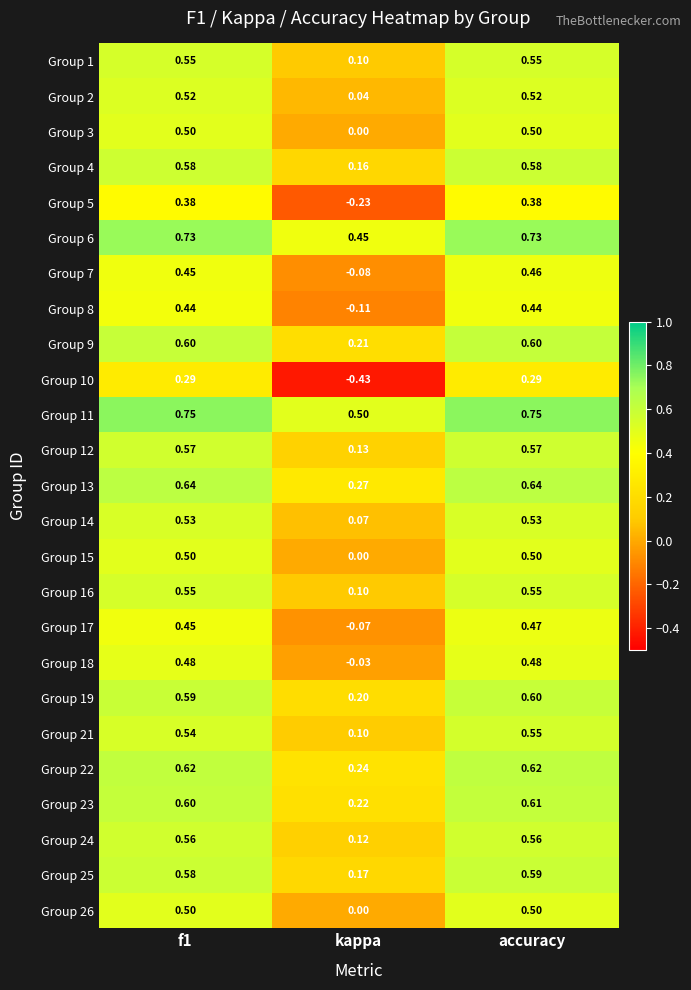

Is the value of Group 2 at accuracy greater than the value of Group 1 at accuracy?

No